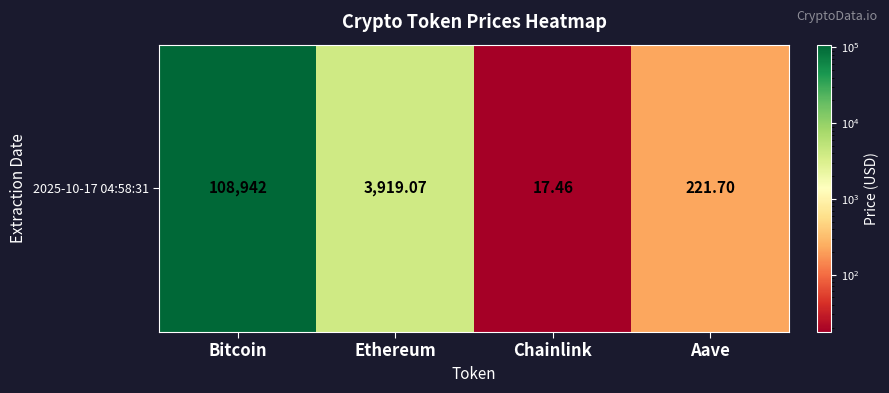

What is the sum of the values at Aave and Chainlink?

239.2